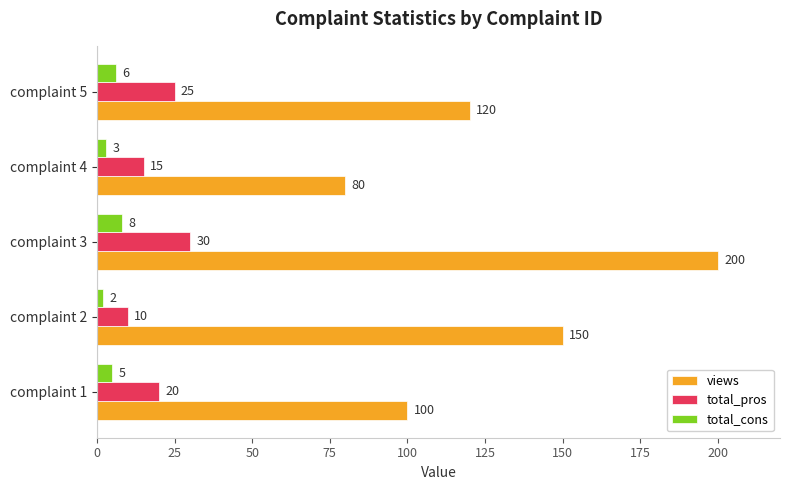

What is the minimum value shown in the chart?

2